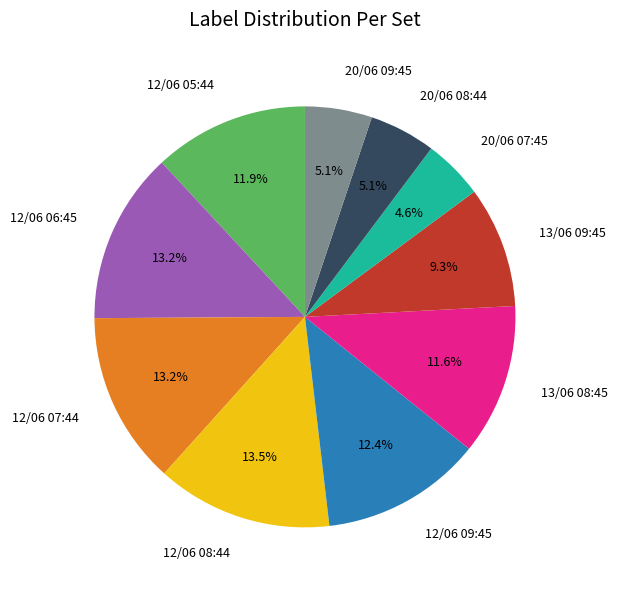

Count the number of slices in the pie.

10